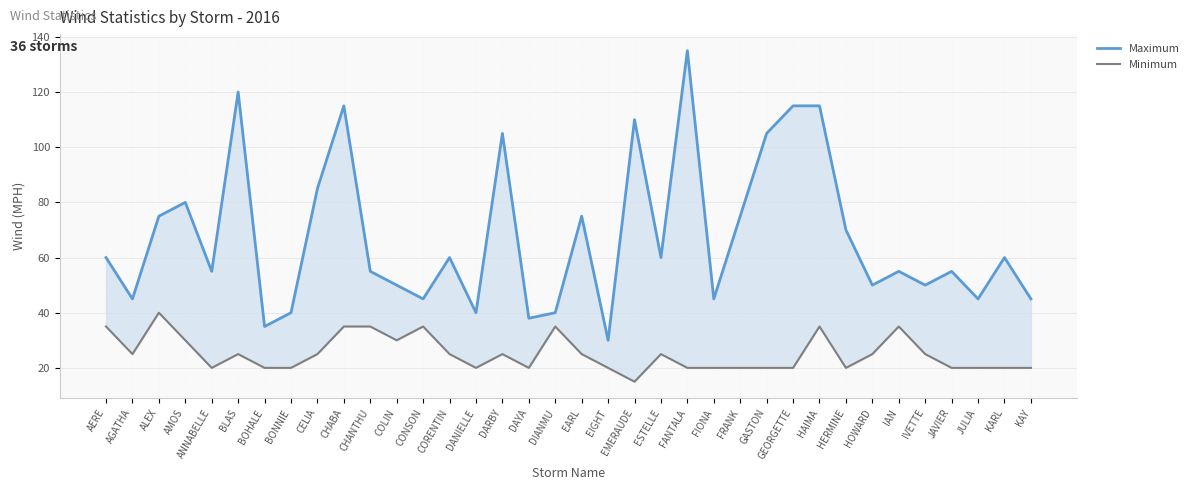

True or false: Maximum has a value of 41 at ALEX.

False